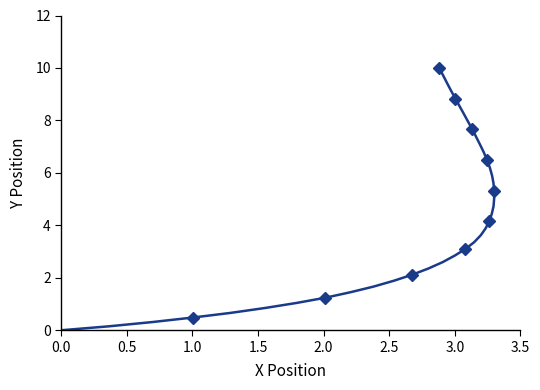

True or false: the data has more than 1 interior local peaks.

False